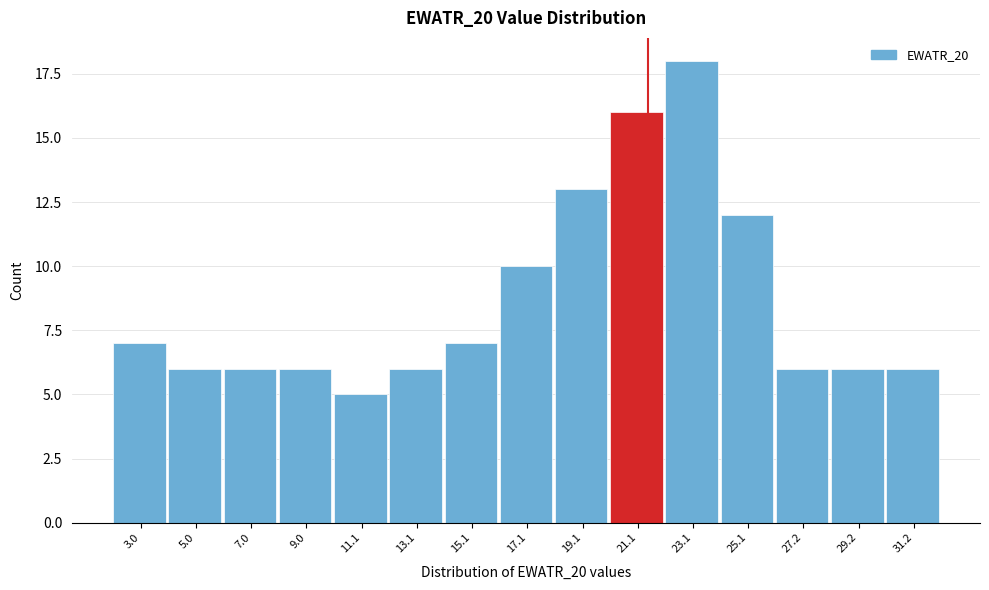

Reading left to right, transcribe all the data shown in this chart.

7	6	6	6	5	6	7	10	13	16	18	12	6	6	6